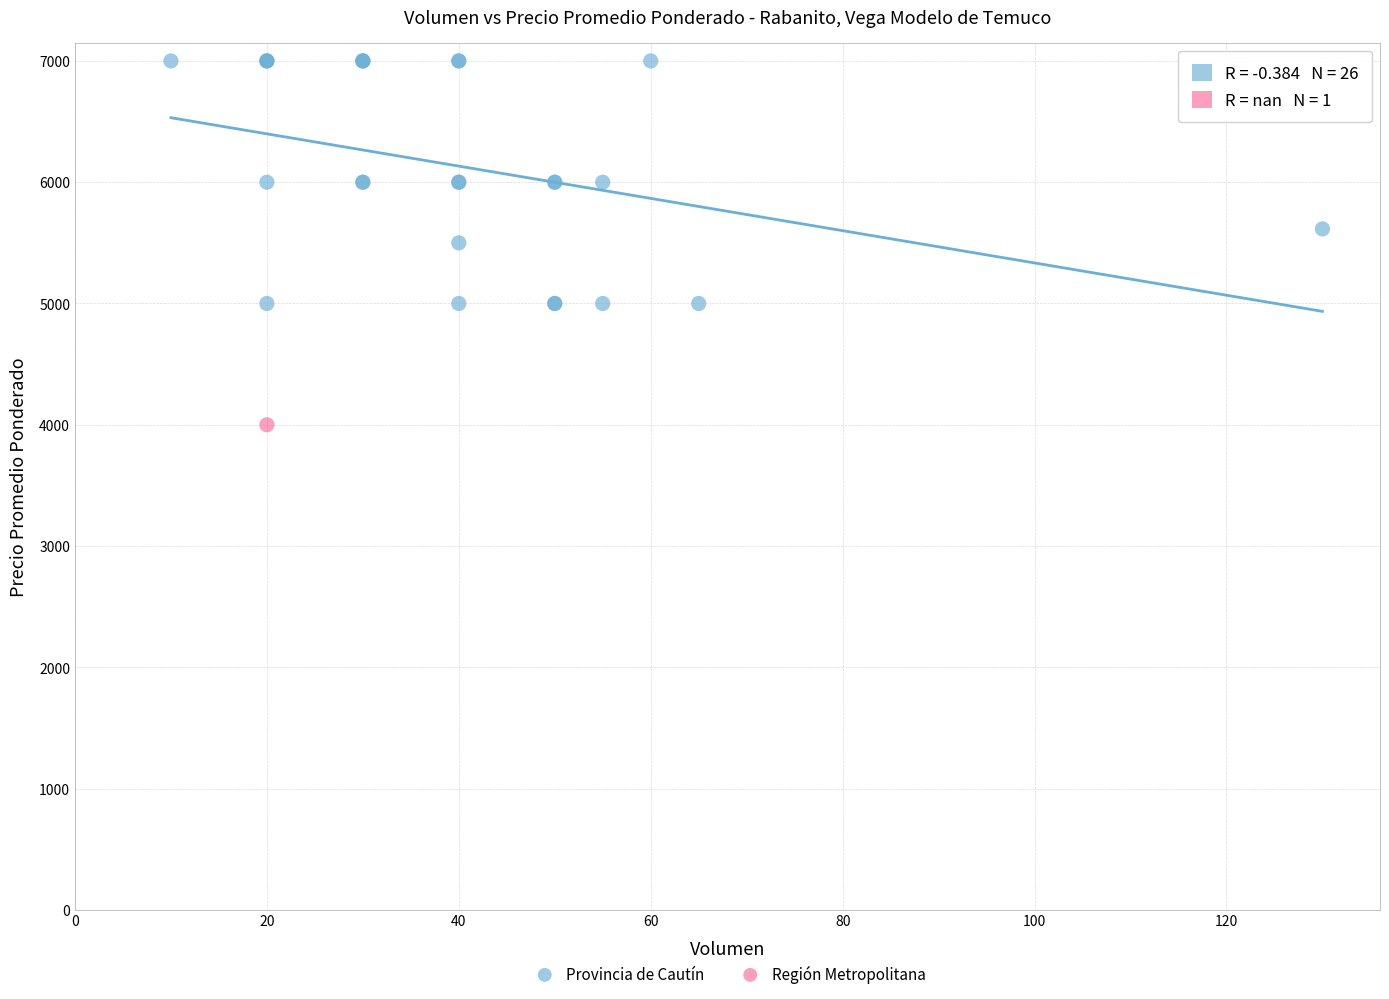

What are all the series names shown in the legend?

Provincia de Cautín, Región Metropolitana